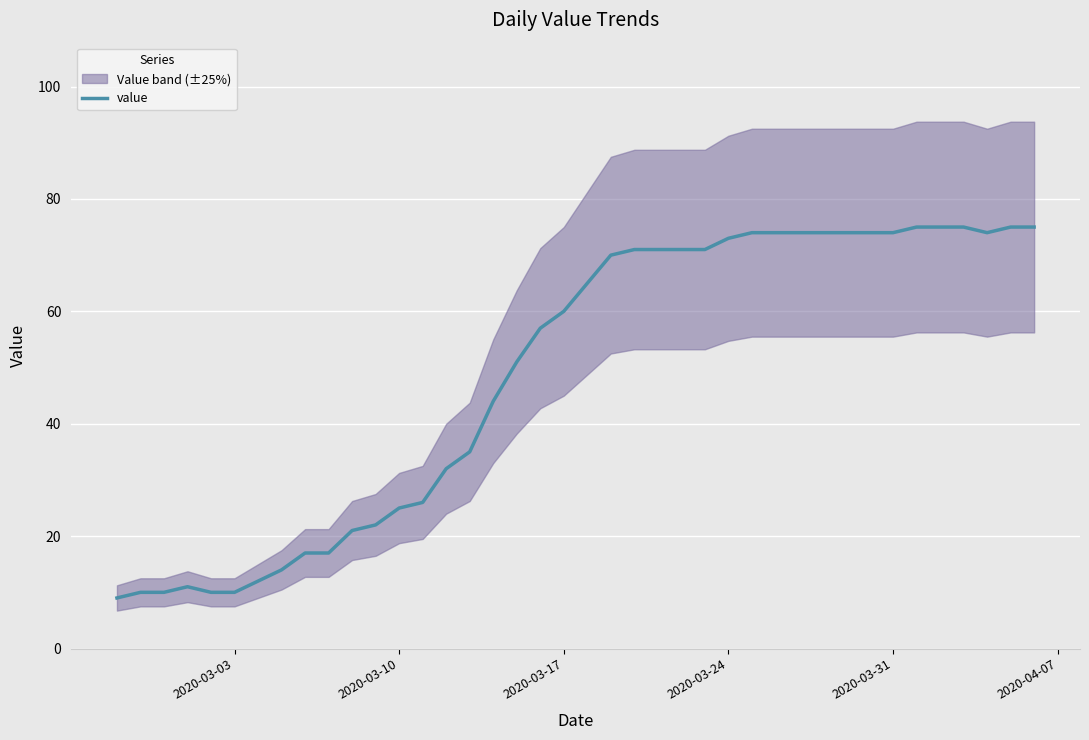

What is the minimum value shown in the chart?

9